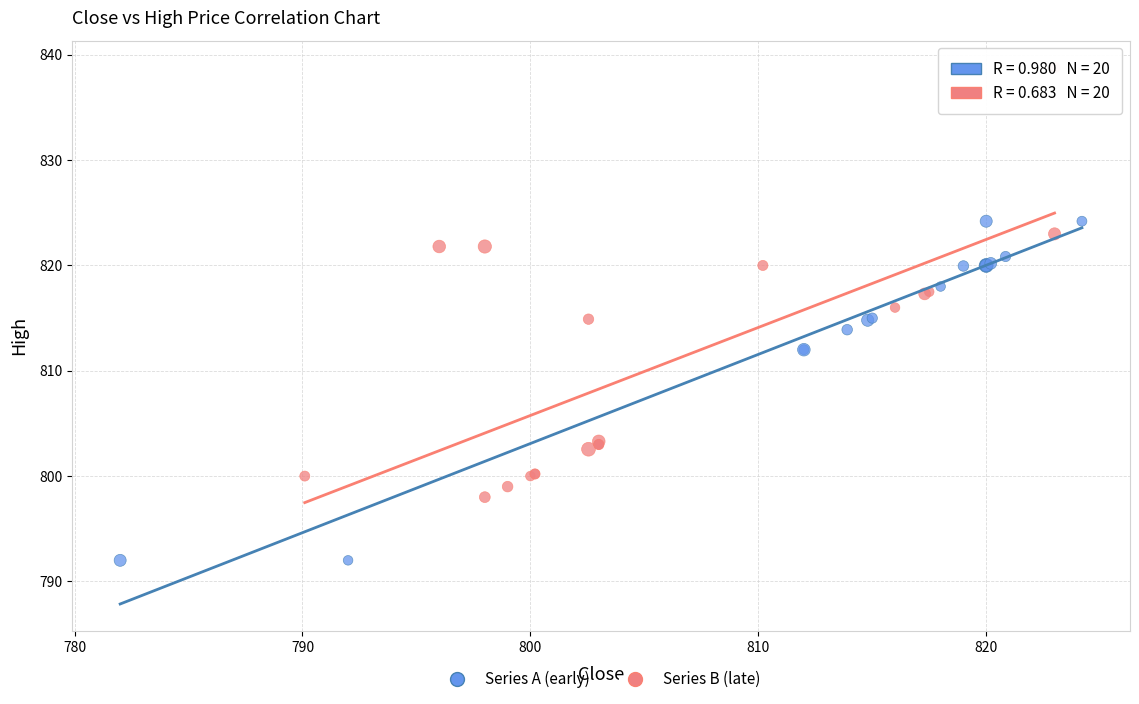

Which series reaches the minimum Y coordinate?

Series A (early)